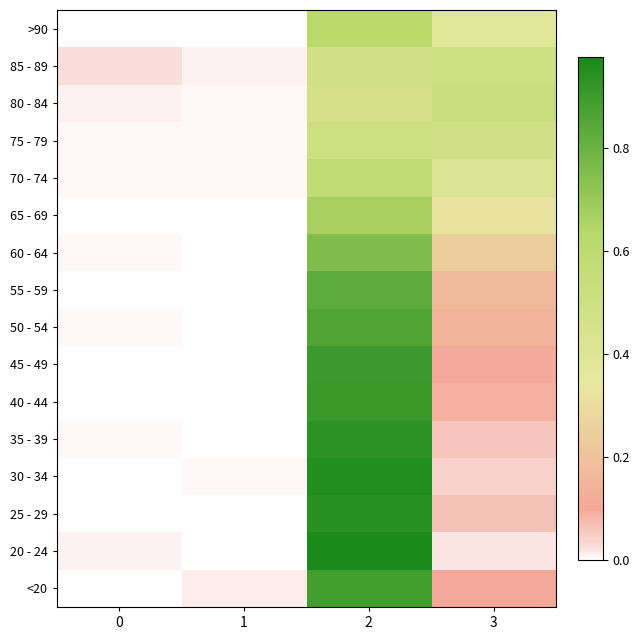

Which label corresponds to the largest value in the chart?

2